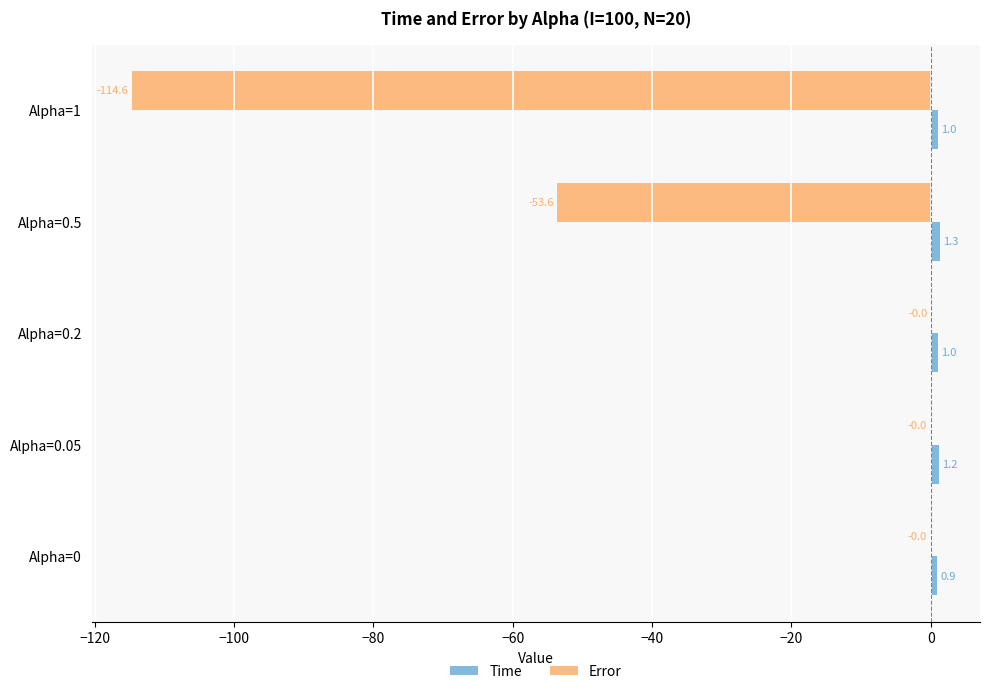

Which category has the highest value across all series?

Alpha=0.5